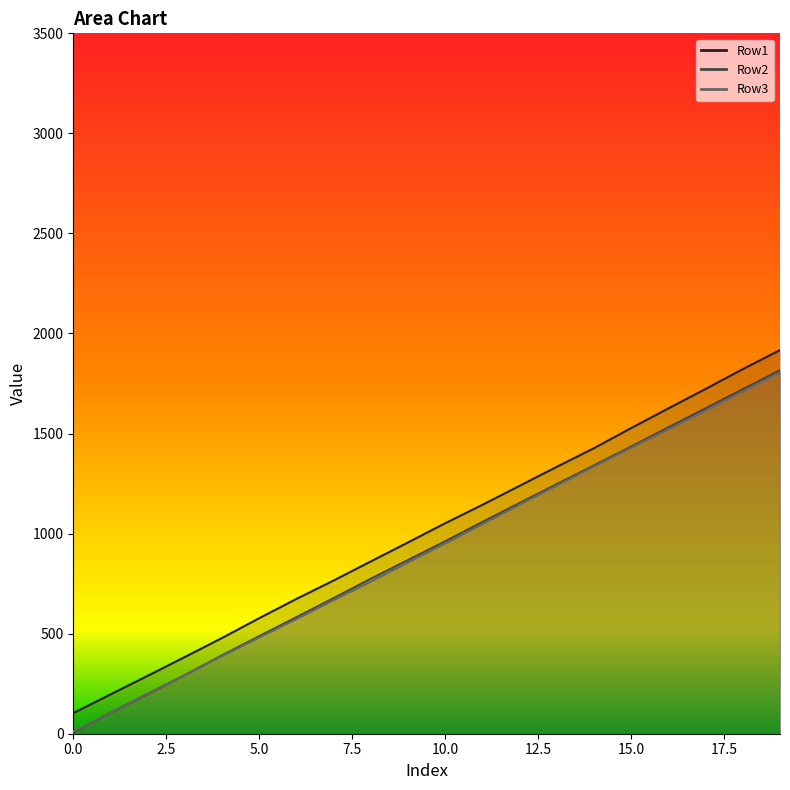

True or false: Row2 has a value of 832.1 at 17.

False